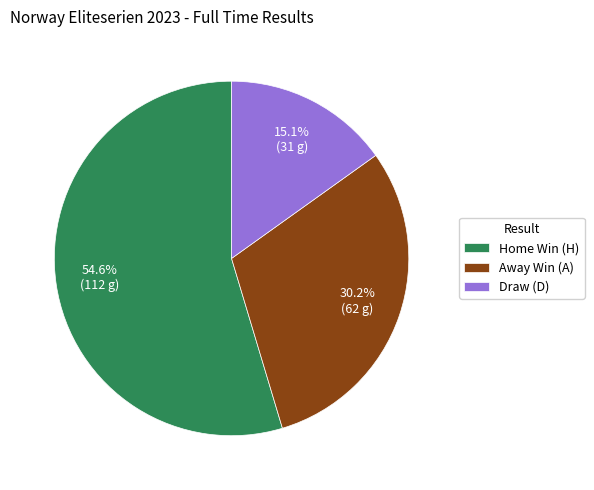

Which category accounts for the majority?

Home Win (H)